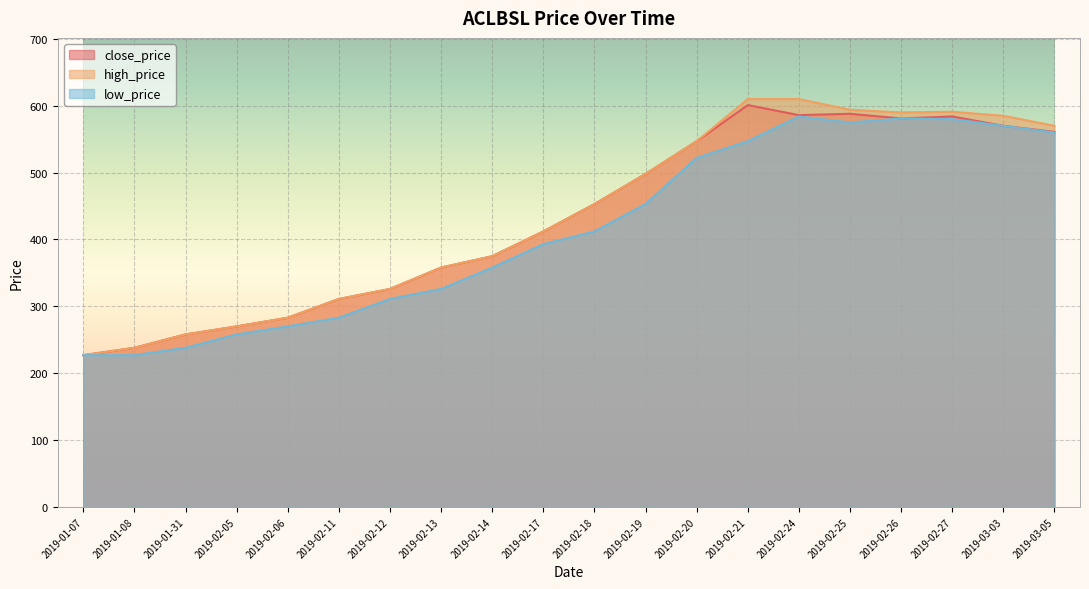

Rank the series by their maximum value, from highest to lowest.

high_price, close_price, low_price